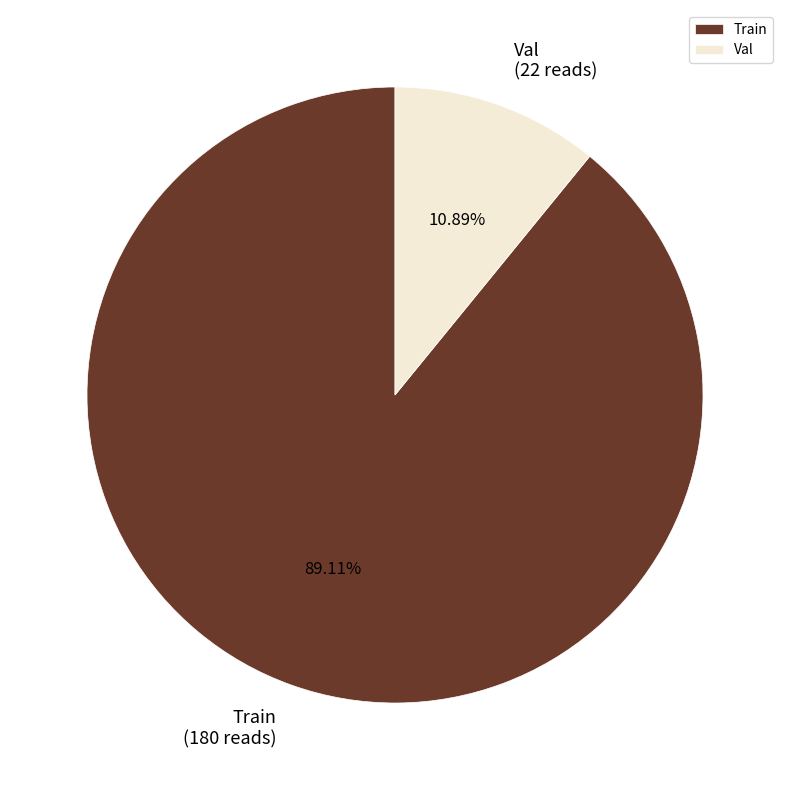

To the nearest percent, what is the combined percentage of Train and Val?

100%